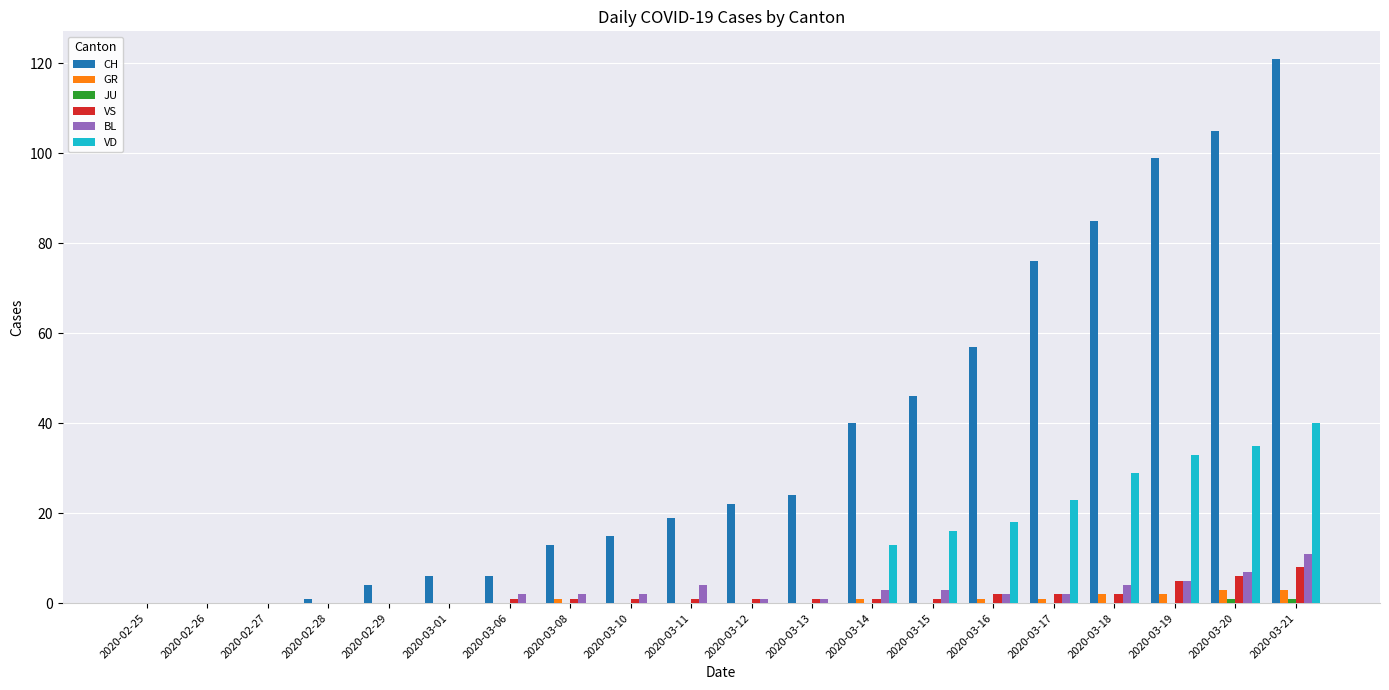

Is it true that CH equals 121 at 2020-03-21?

True